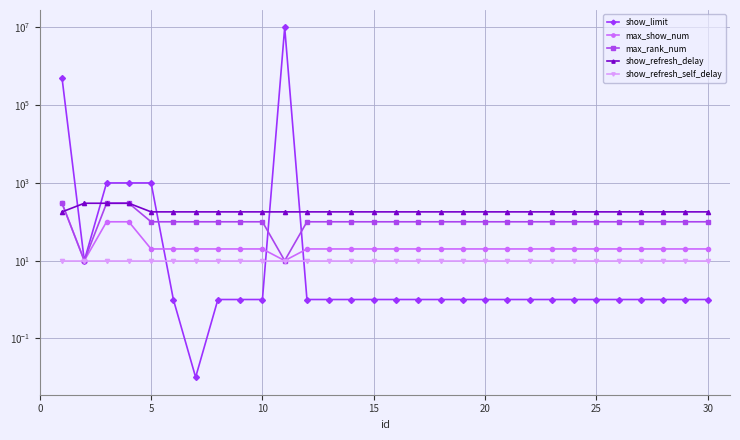

How many categories are shown in the chart?

30